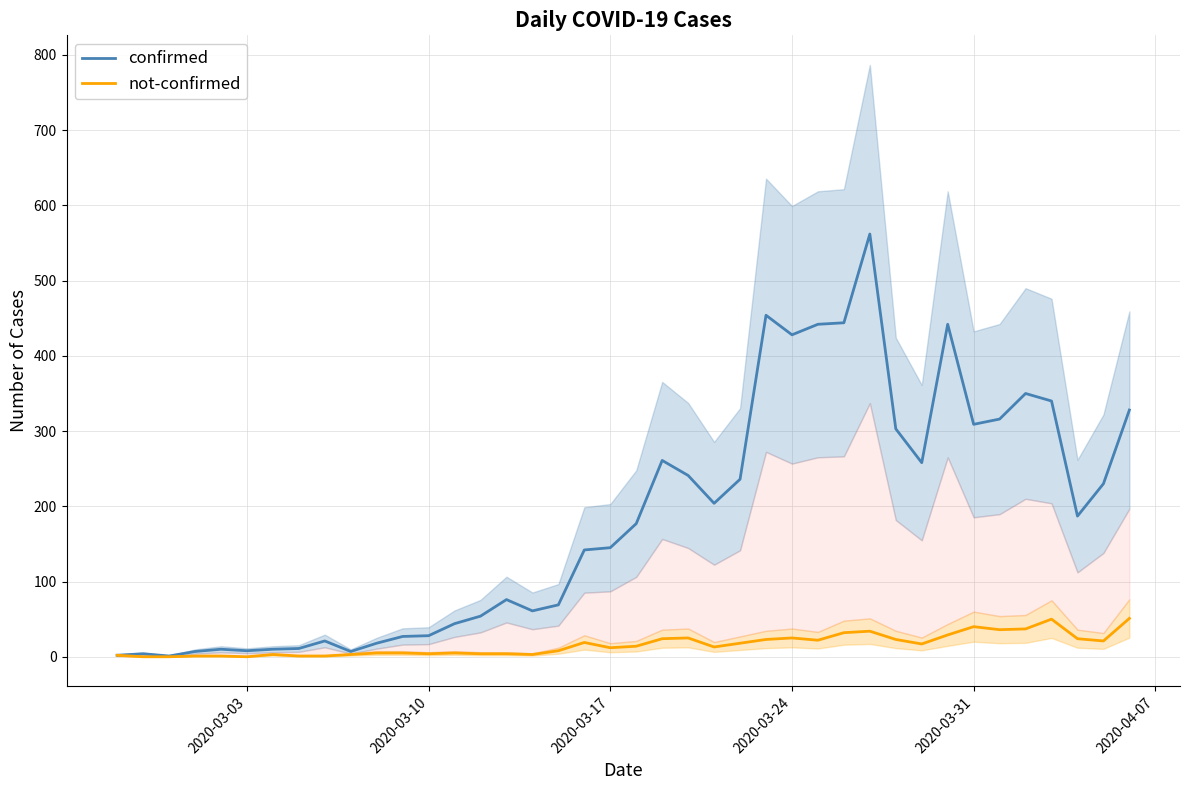

What is the sum of all not-confirmed values?

639